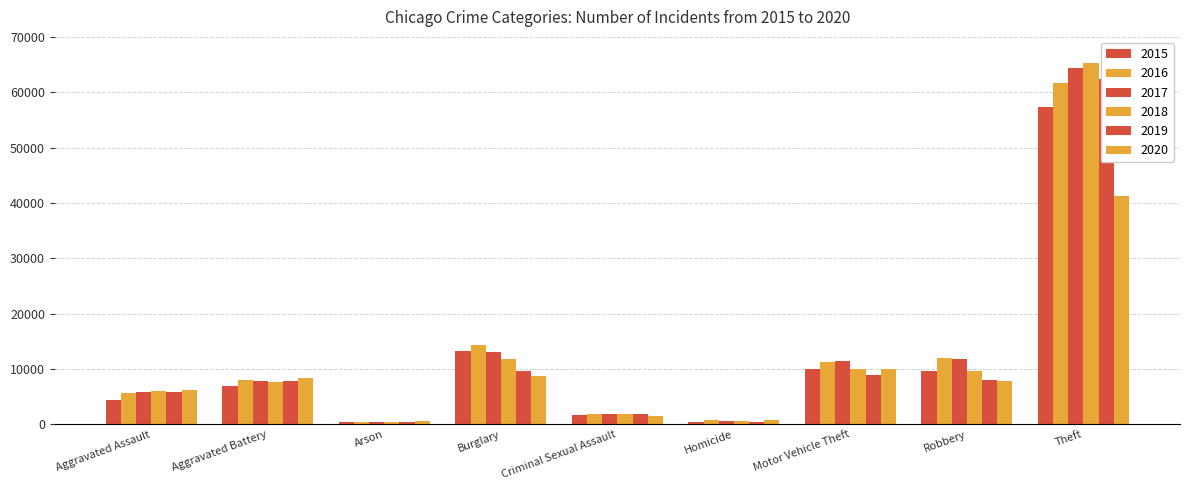

What is the label of the 4th bar from the right?

Homicide